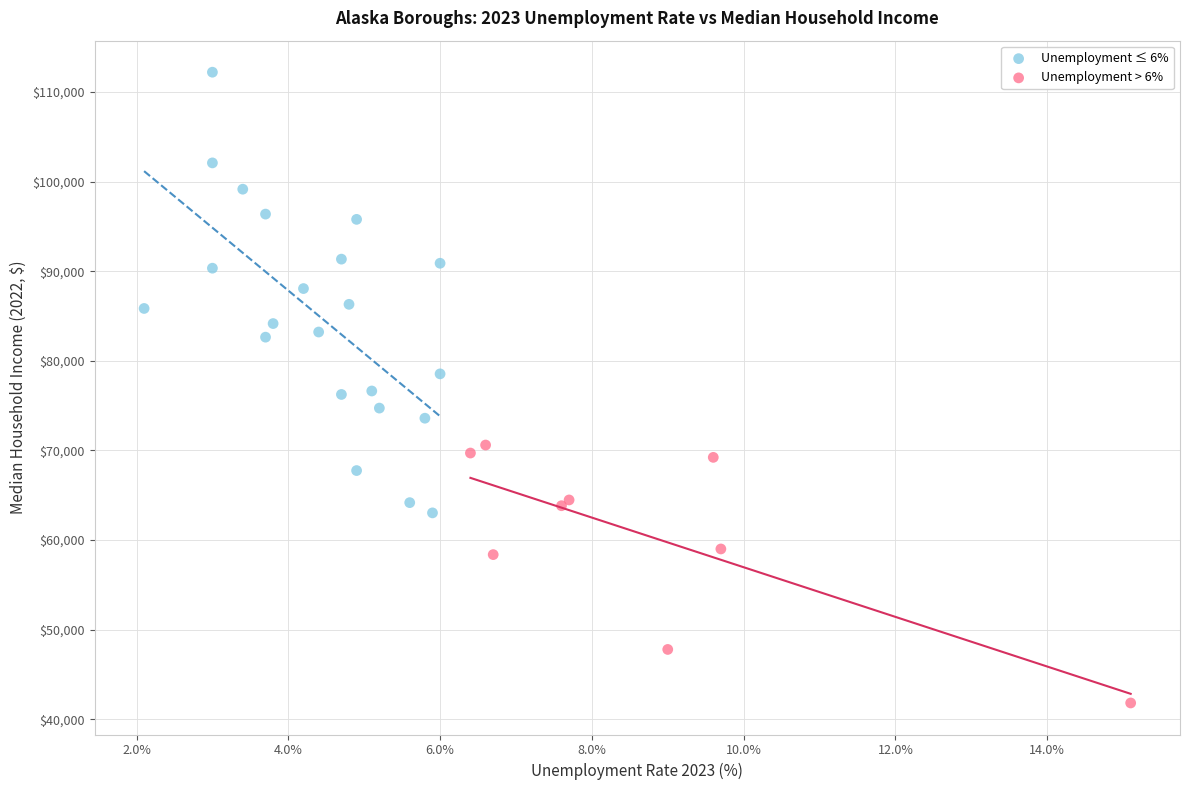

Which series reaches the minimum Y coordinate?

Unemployment > 6%